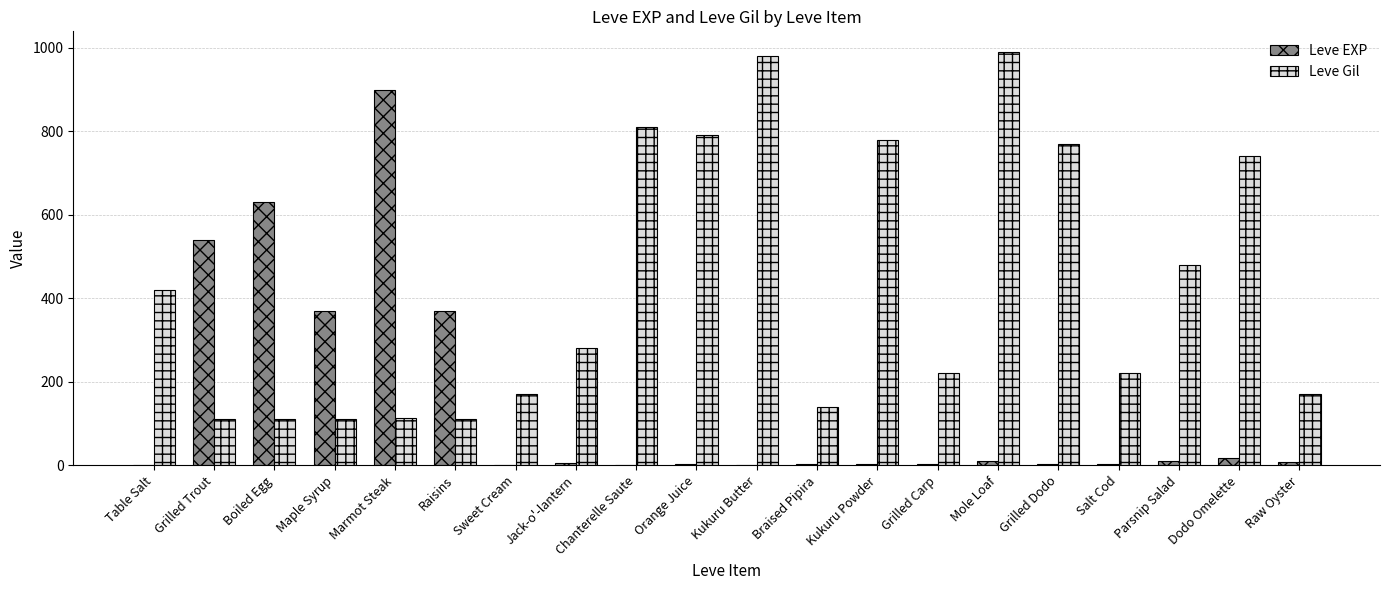

What is the difference between the Leve EXP values at Marmot Steak and Orange Juice?

898